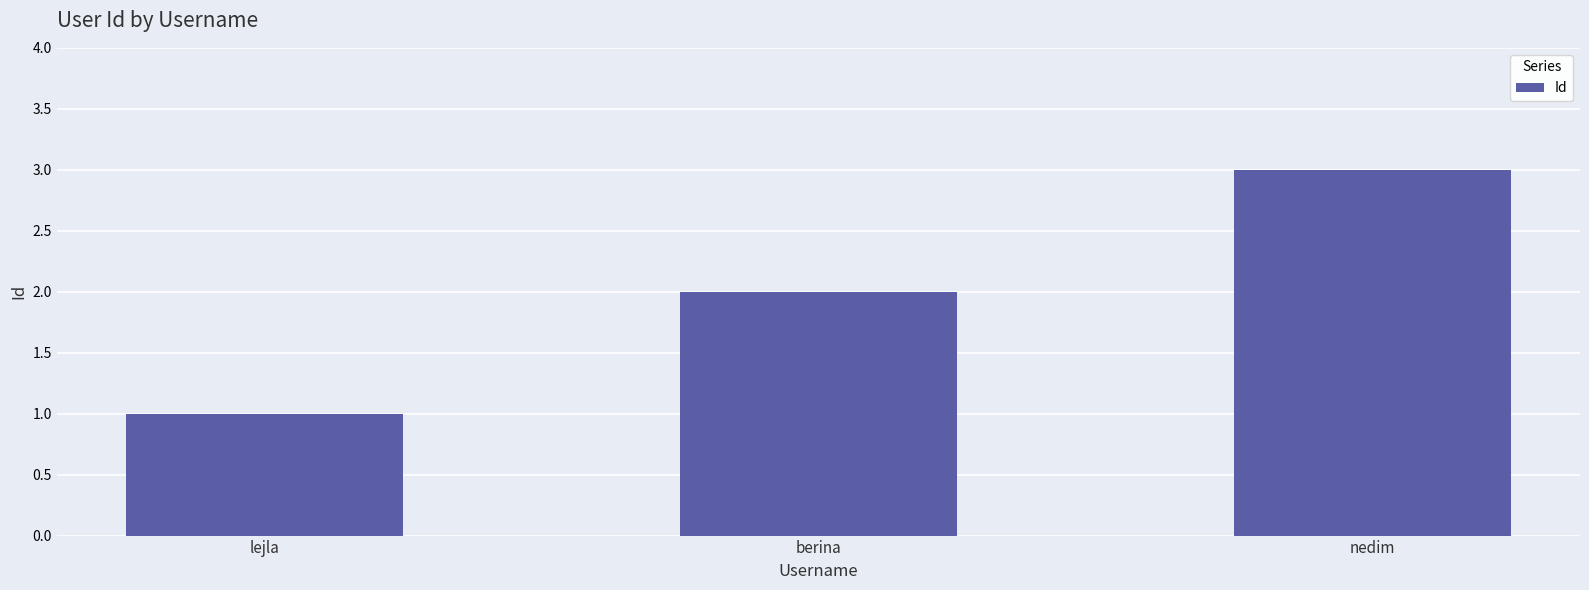

What is the sum of the values at lejla and berina?

3